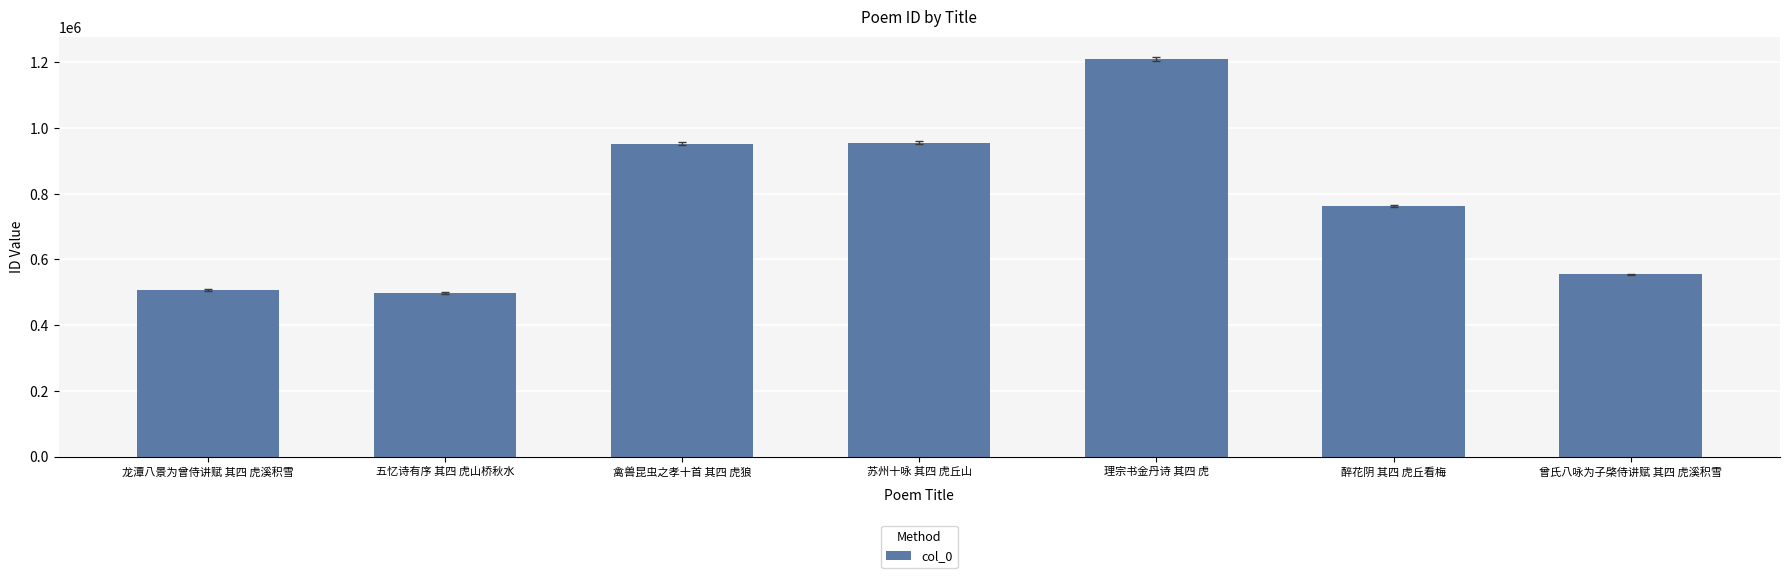

Between 五忆诗有序 其四 虎山桥秋水 and 苏州十咏 其四 虎丘山, which is larger?

苏州十咏 其四 虎丘山